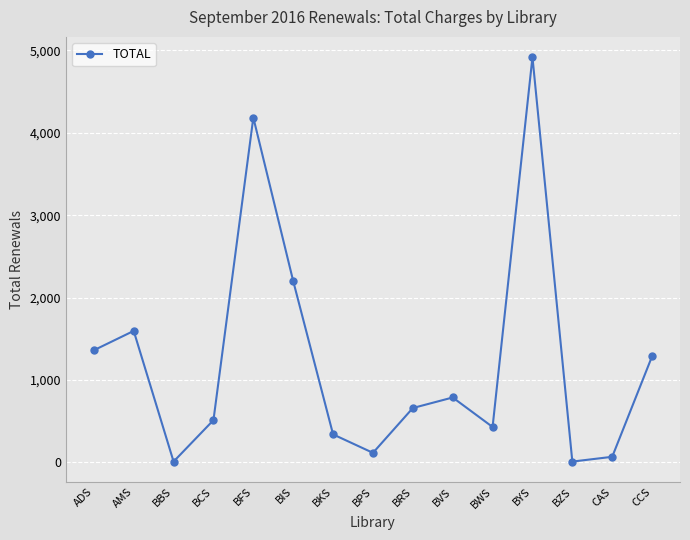

How many interior local valleys (lower than both neighbors) does the data have?

4